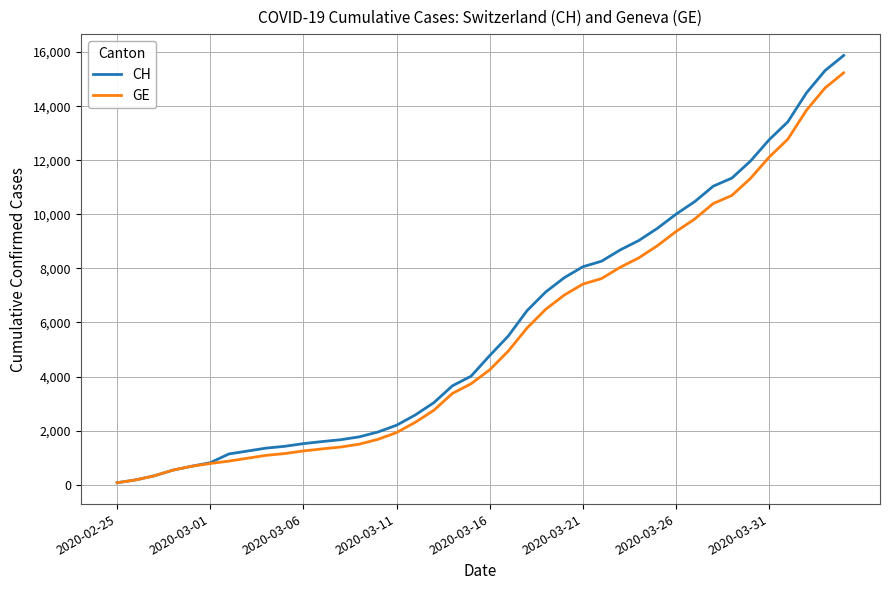

List the series in order of their overall mean, highest first.

CH, GE